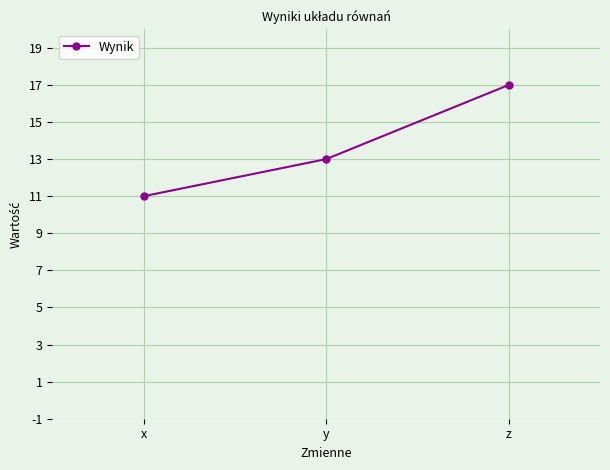

What is the change in value from x to y?

+2